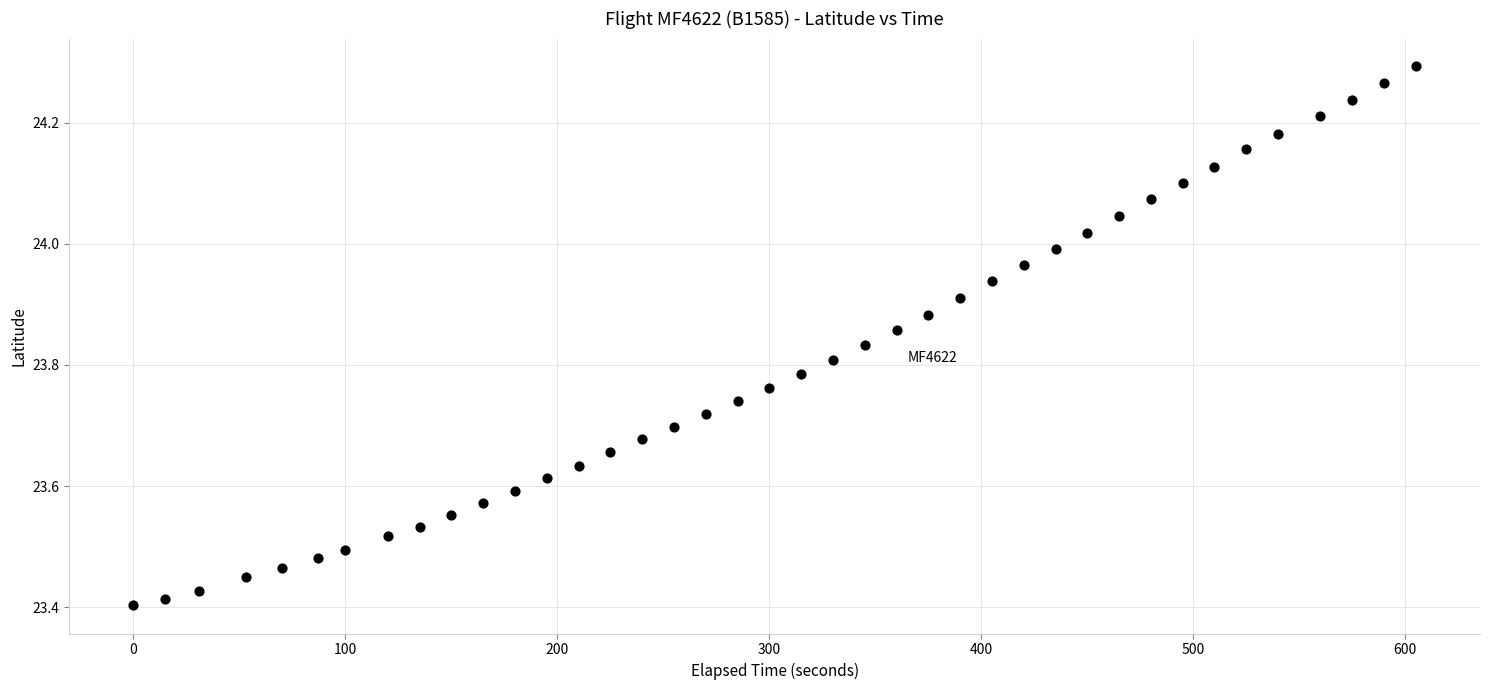

What is the range of Y values (max minus min)?

0.9